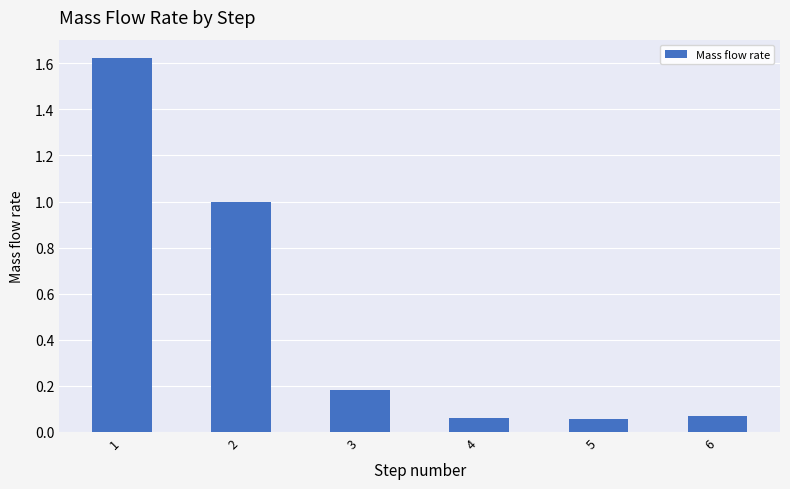

What is the difference between the second highest and minimum values?

0.9